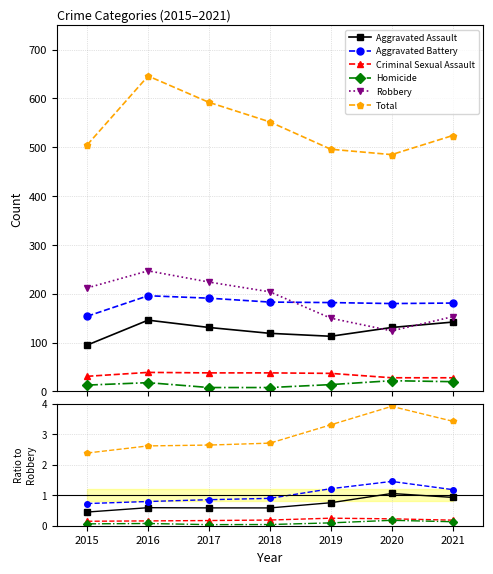

True or false: Criminal Sexual Assault and Homicide cross at least once.

False